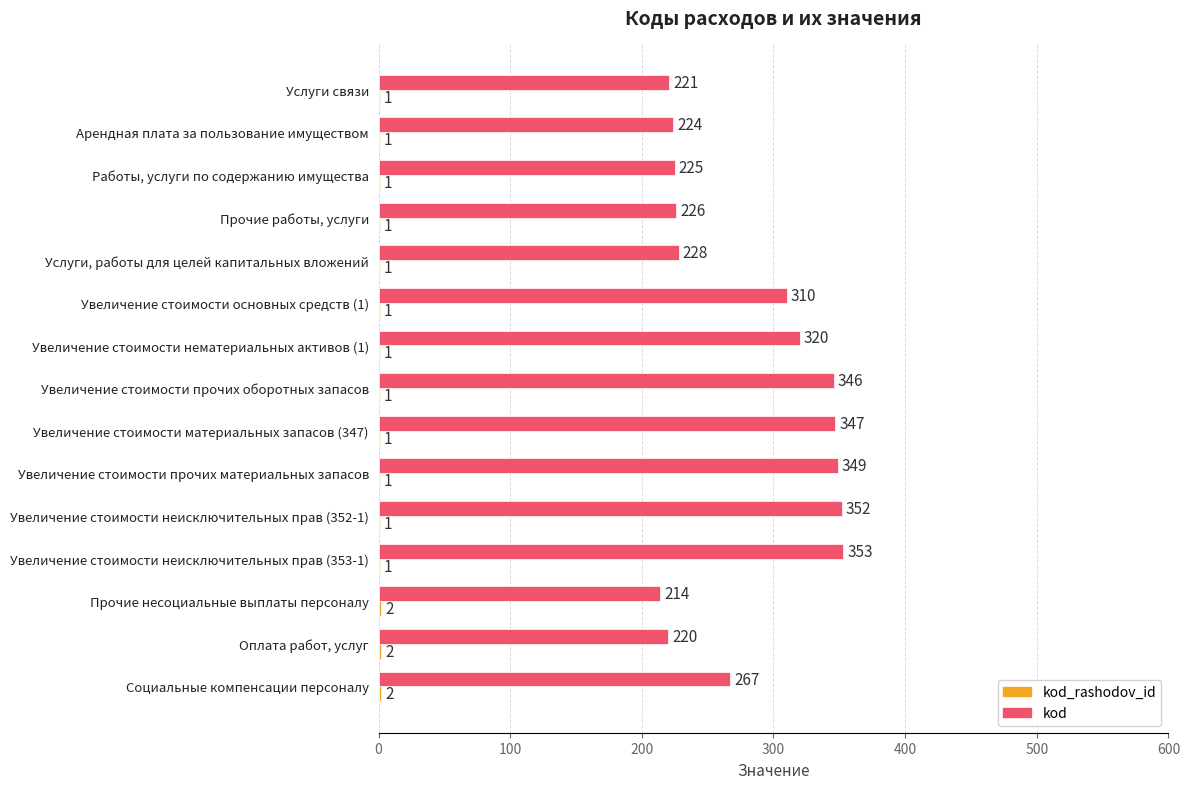

Is it true that kod equals 220 at Оплата работ, услуг?

True